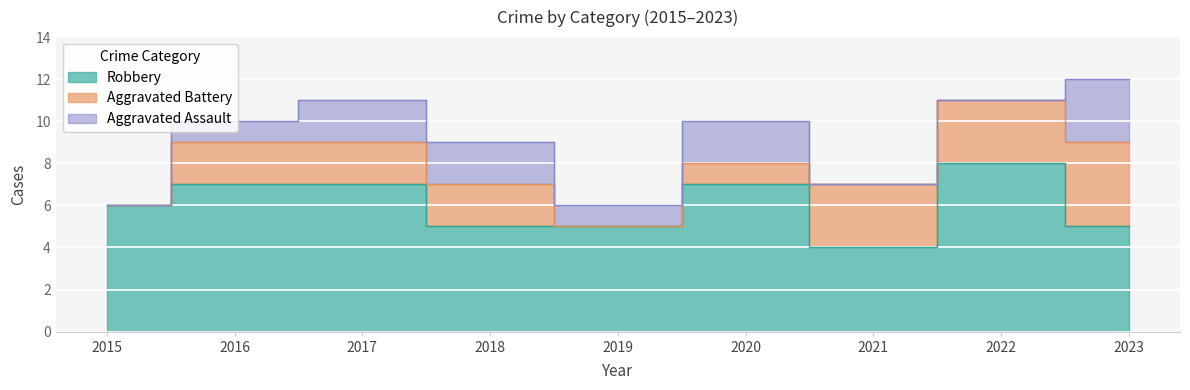

How many interior local valleys does the Robbery series have?

1